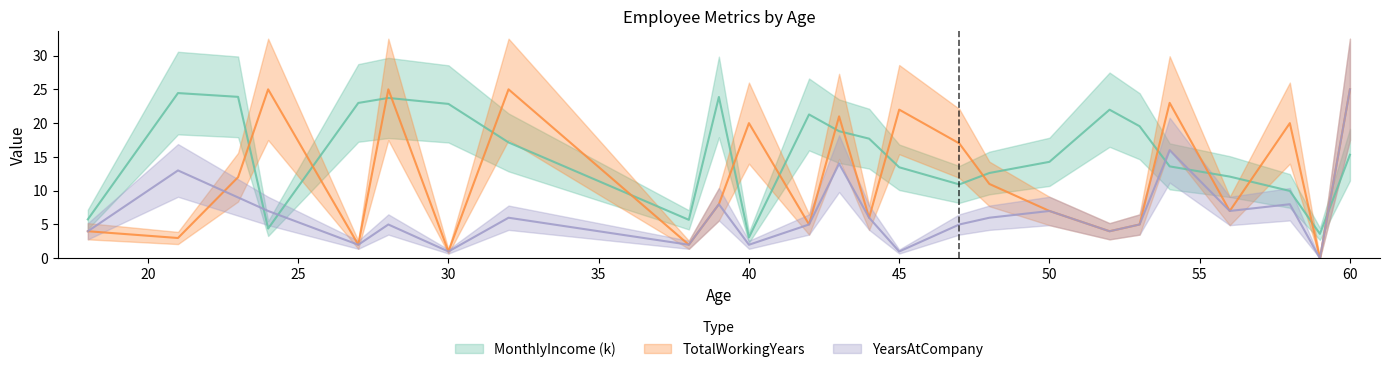

What is the difference between the maximum and minimum values in the MonthlyIncome series?

21.4